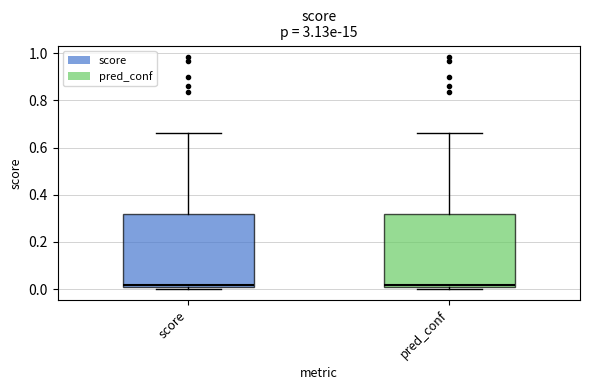

Reading left to right, transcribe this box plot: for each box, give where its median line is, the range the box spans, and where its two whiskers end, as read against the y-axis. The values are not printed on the chart, so give them approximately, as read against the axis.

score: median 0.02, box 0.00 to 0.32, whiskers 0.00 to 0.66
pred_conf: median 0.02, box 0.00 to 0.32, whiskers 0.00 to 0.66